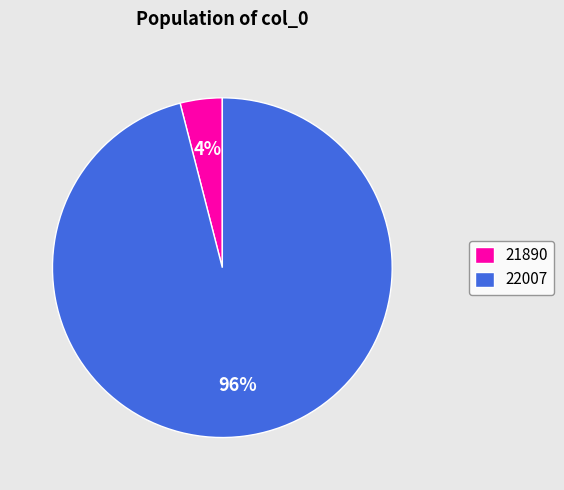

To the nearest percent, what percentage of the pie is 22007?

96%